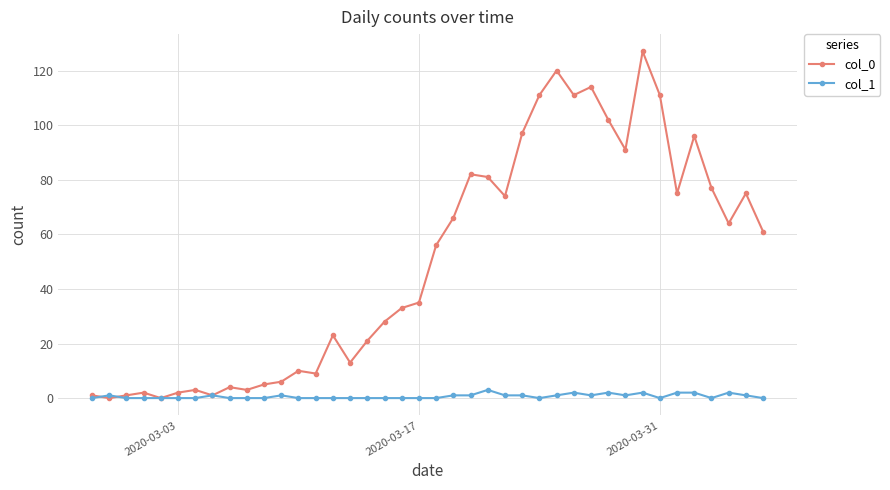

What is the difference between the second highest and second lowest values in the col_0 series?

120